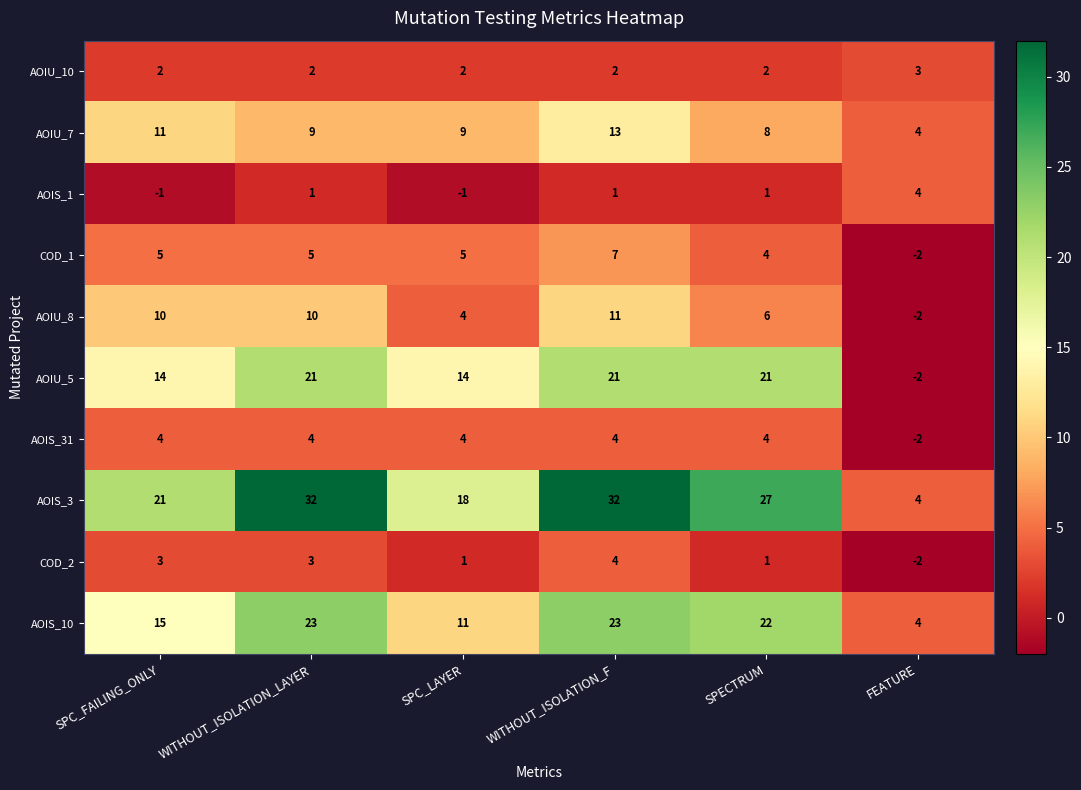

What is the difference between the second highest and minimum values in the COD_1 series?

7